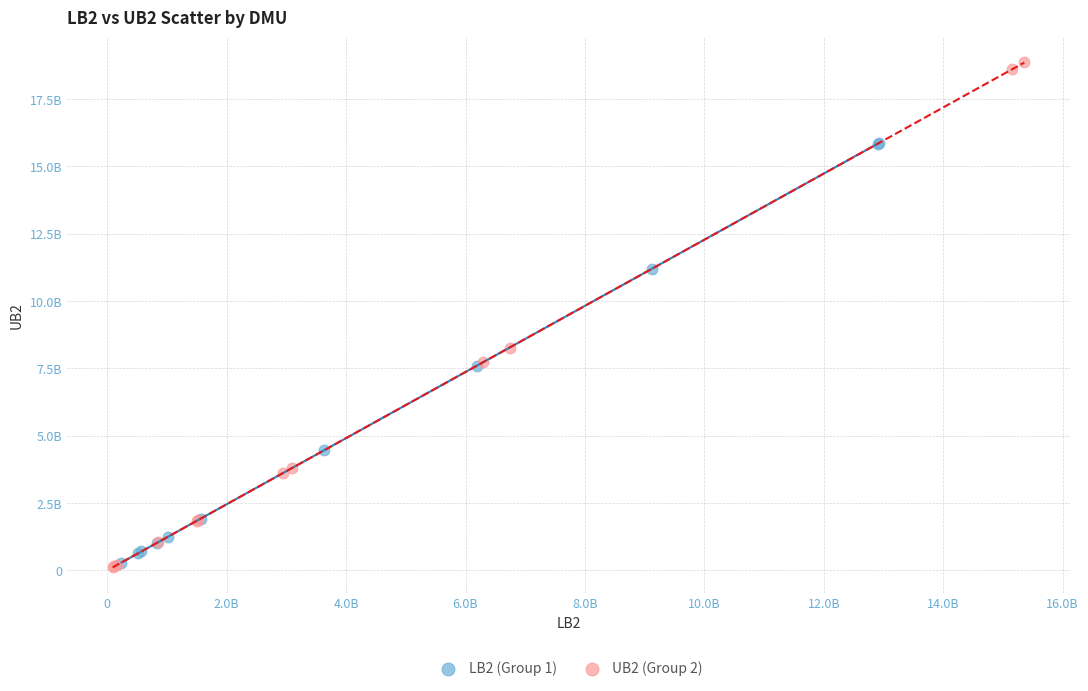

What are all the series names shown in the legend?

LB2 (Group 1), UB2 (Group 2)